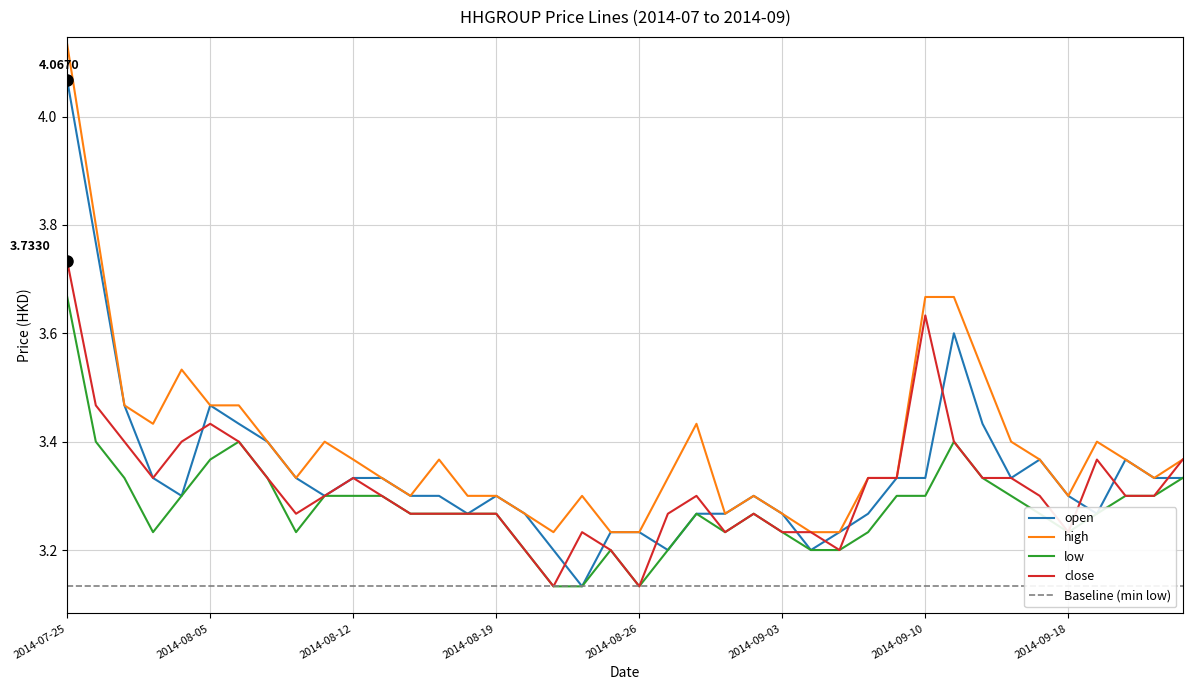

What is the difference between the maximum and minimum values in the low series?

0.5